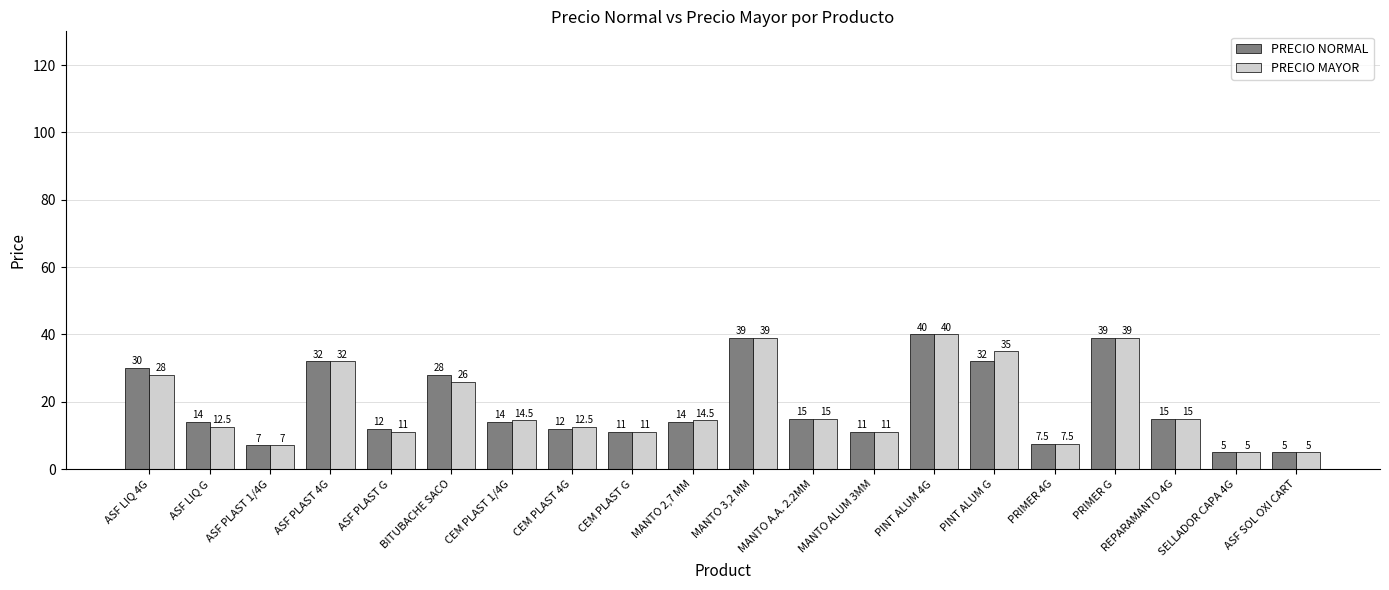

The PRECIO NORMAL series shows 14.0 at ASF LIQ G. True or false?

True